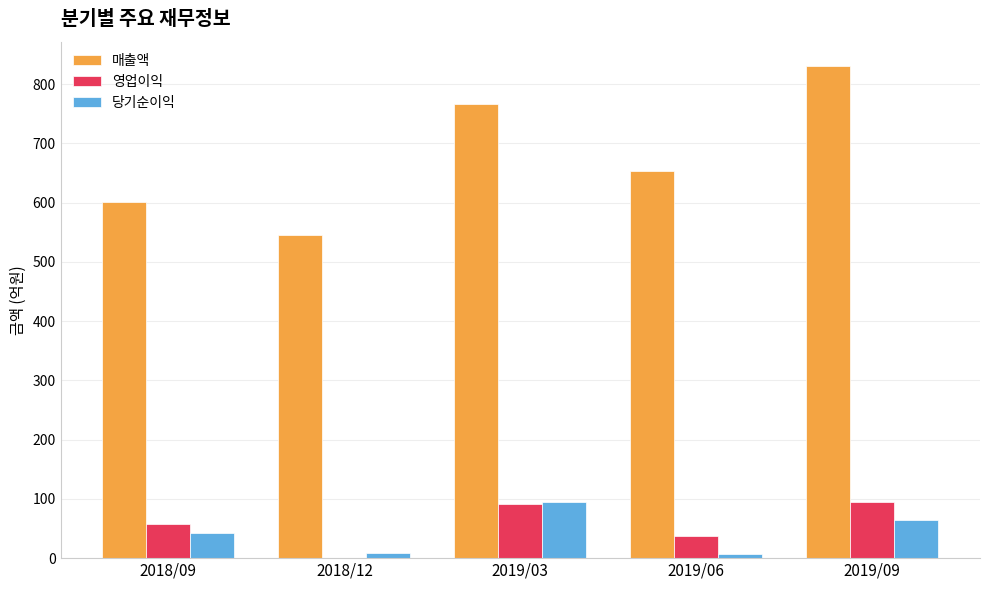

Is the value of 매출액 at 2019/03 greater than the value of 영업이익 at 2018/12?

Yes